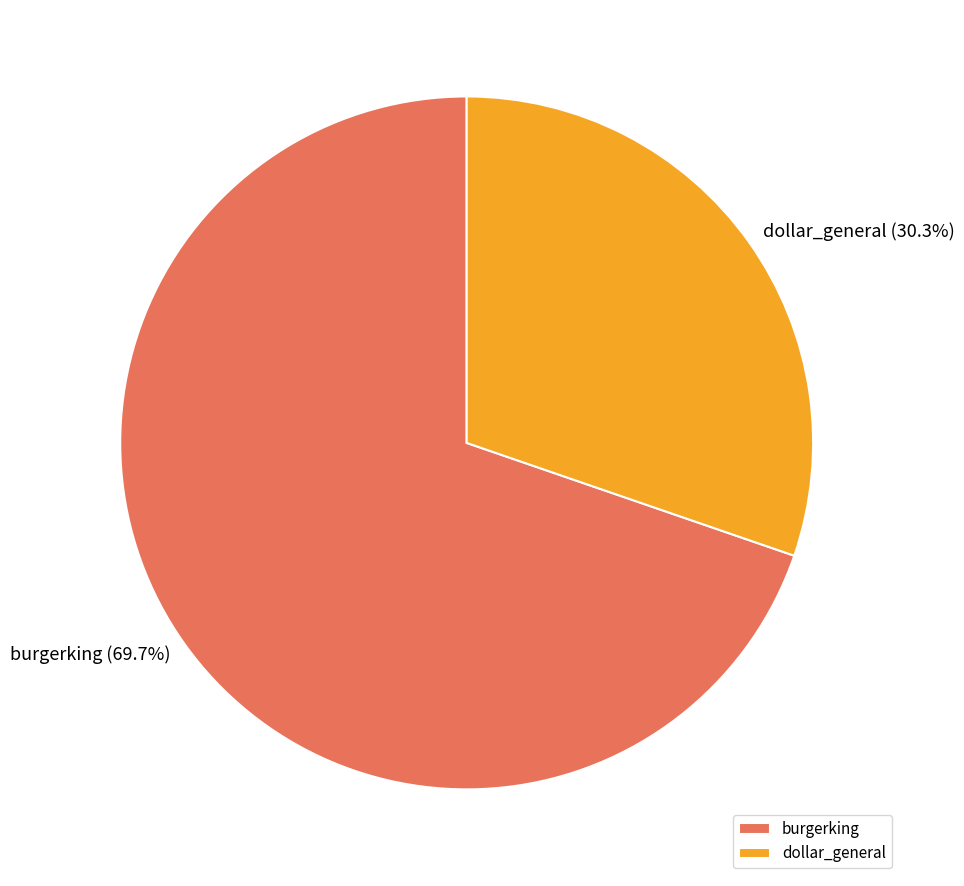

Count the number of slices in the pie.

2